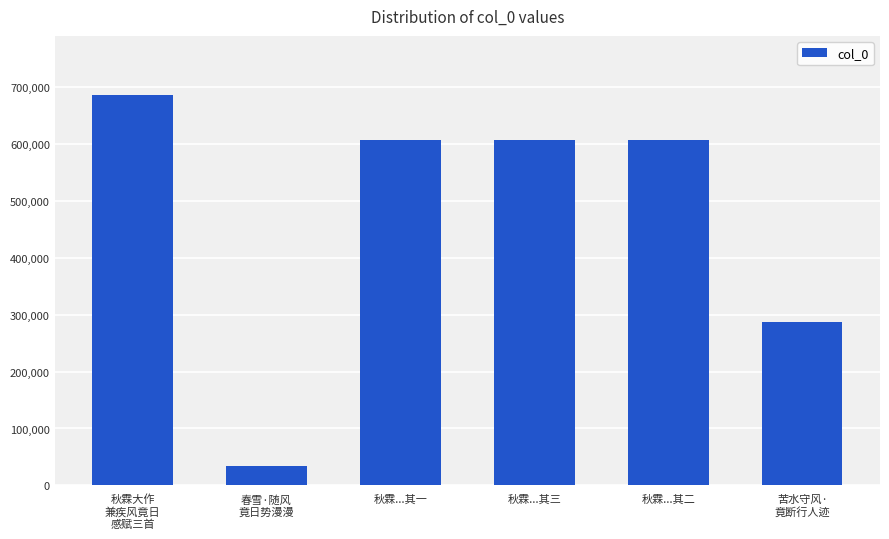

What is the difference between the maximum and minimum values?

651624